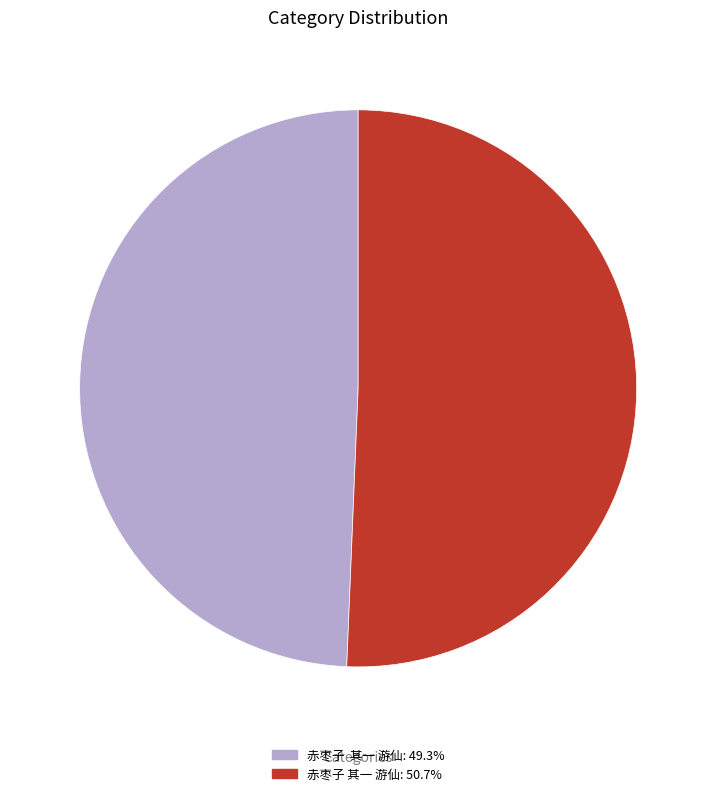

Is there a majority slice in this chart?

Yes